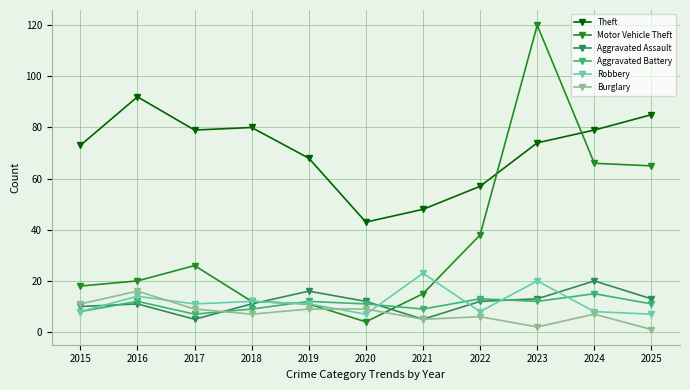

How many distinct data groups are displayed?

6